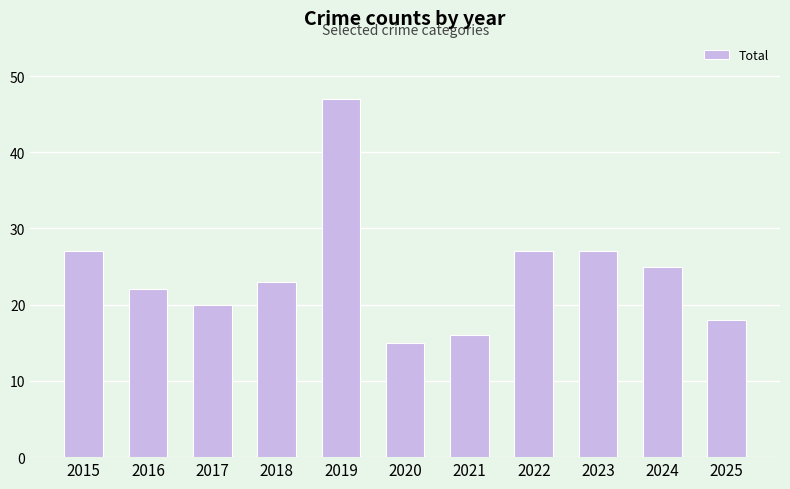

Reading left to right, list all the values displayed in this chart.

27	22	20	23	47	15	16	27	27	25	18